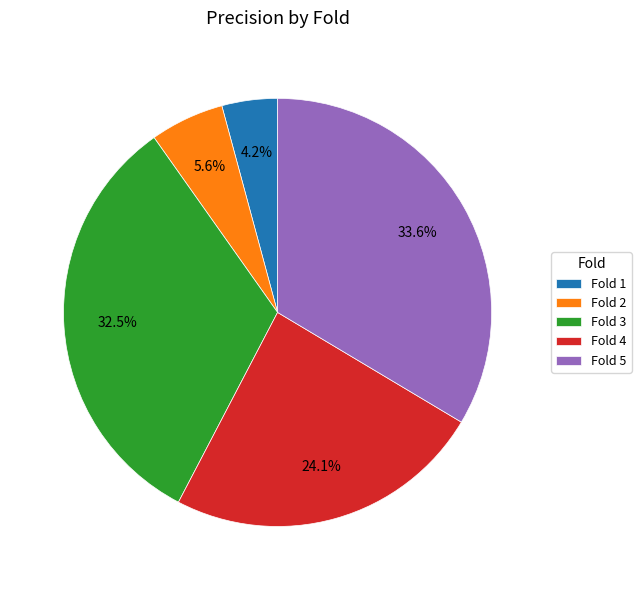

Which has a higher value, Fold 4 or Fold 3?

Fold 3